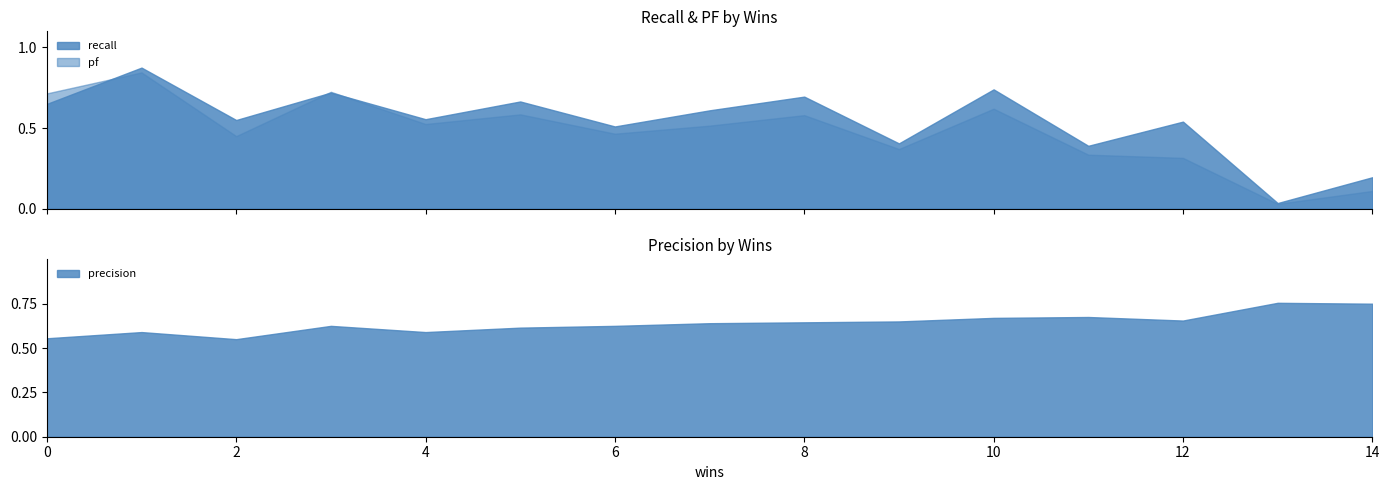

What is the difference between the highest and lowest values at stajistics.csv?

0.3